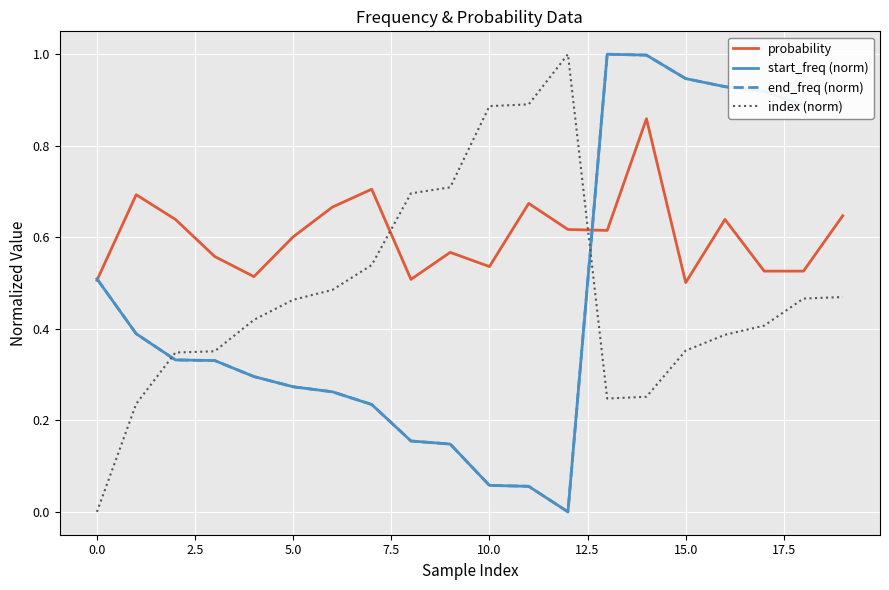

How many lines are shown in the chart?

4